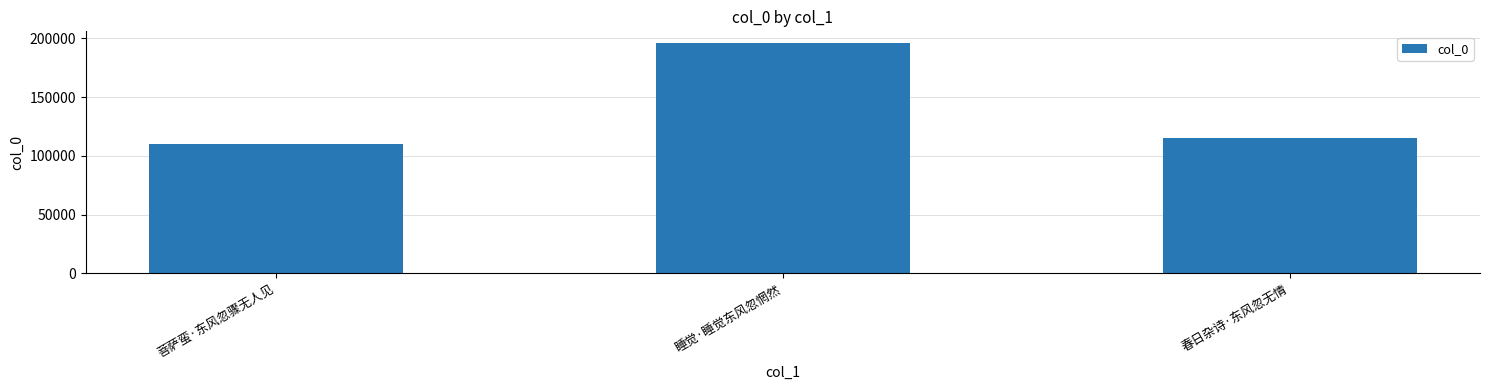

The chart shows a value of 299382 at 睡觉·睡觉东风忽惘然. True or false?

False